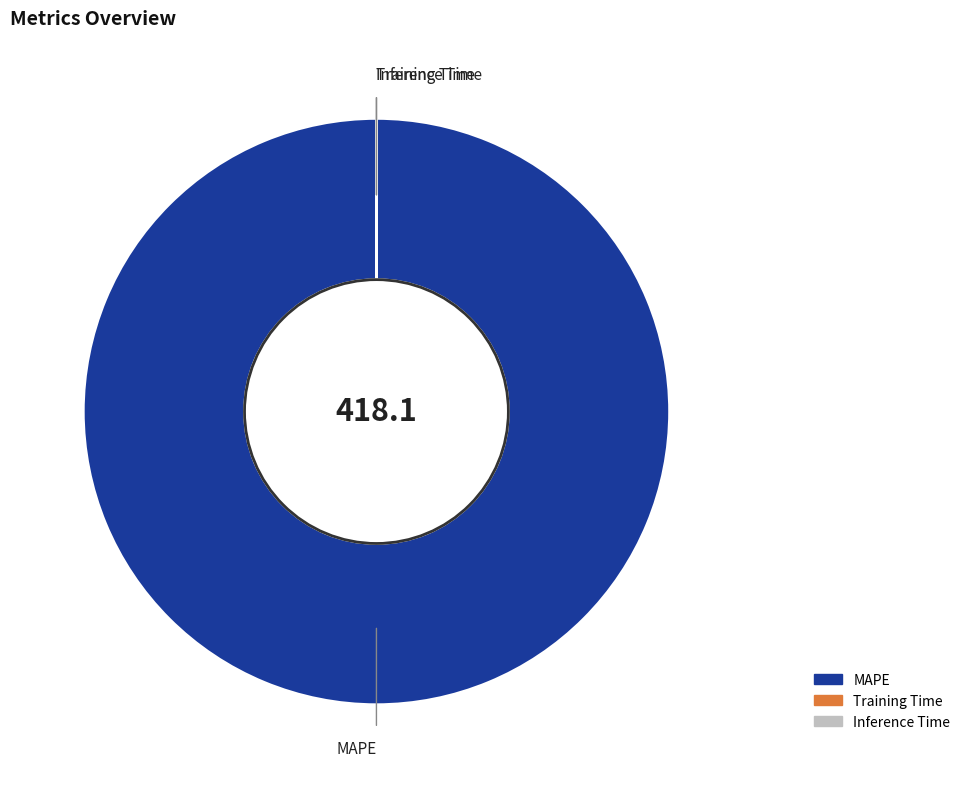

Does any single category account for the majority?

Yes